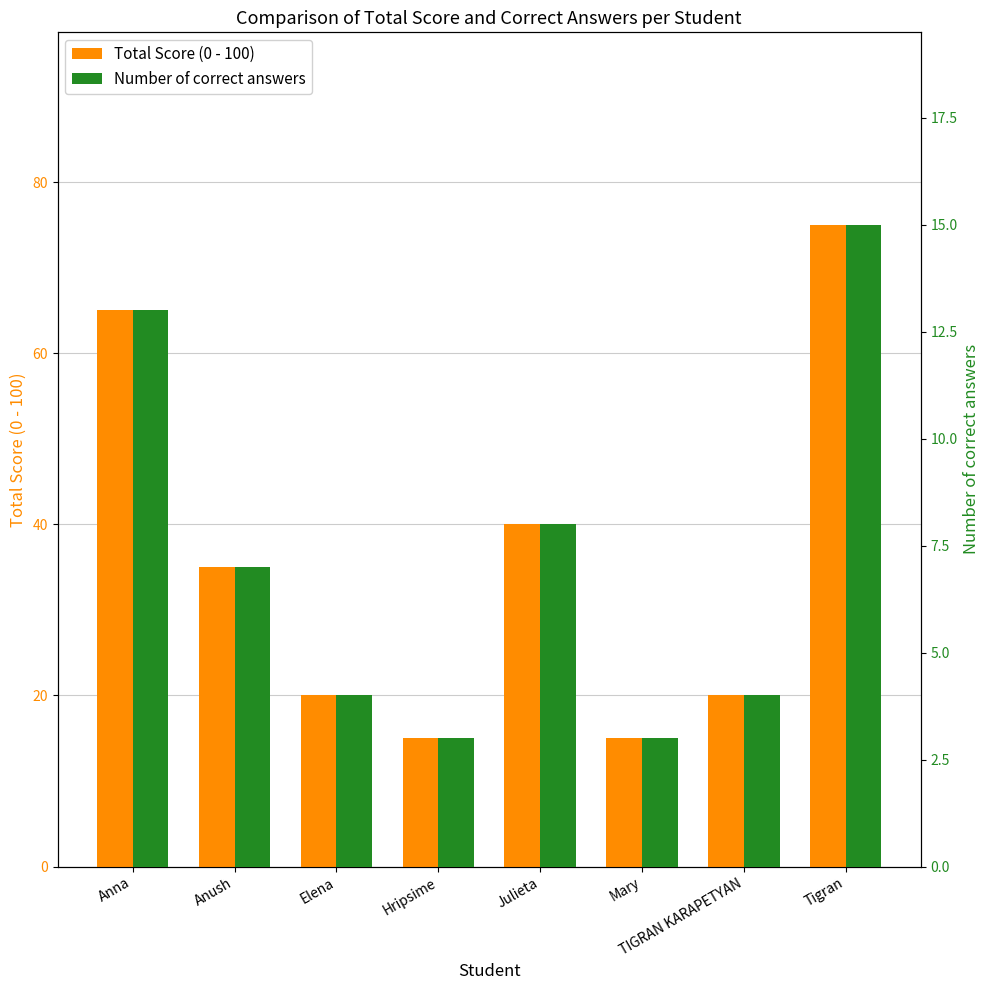

What is the value of the Number of correct answers bar at the 7th from the left?

4